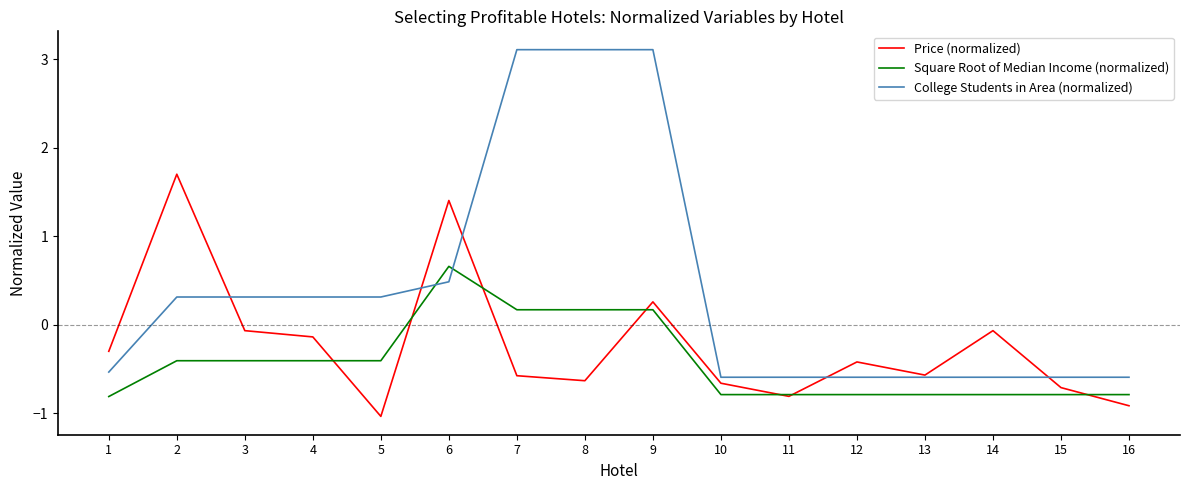

Reading left to right, extract all data points from this chart.

Price (normalized): -0.3	1.7	-0.1	-0.1	-1.0	1.4	-0.6	-0.6	0.3	-0.7	-0.8	-0.4	-0.6	-0.1	-0.7	-0.9
Square Root of Median Income (normalized): -0.8	-0.4	-0.4	-0.4	-0.4	0.7	0.2	0.2	0.2	-0.8	-0.8	-0.8	-0.8	-0.8	-0.8	-0.8
College Students in Area (normalized): -0.5	0.3	0.3	0.3	0.3	0.5	3.1	3.1	3.1	-0.6	-0.6	-0.6	-0.6	-0.6	-0.6	-0.6